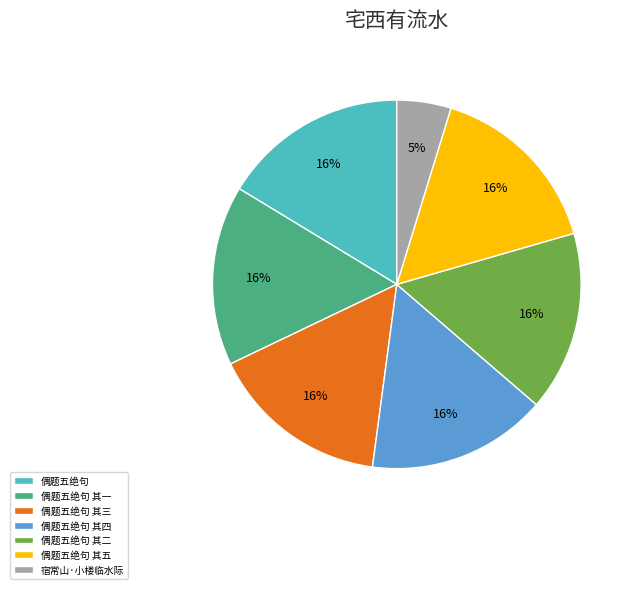

Is it true that 偶题五绝句 is 31% of the pie?

False